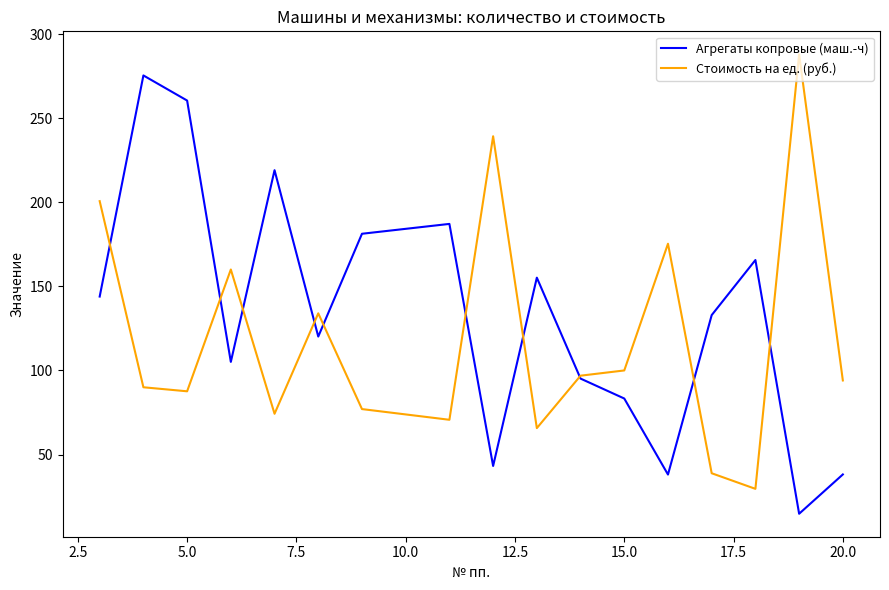

True or false: Стоимость на ед. (руб.) and Агрегаты копровые (маш.-ч) intersect in this chart.

True